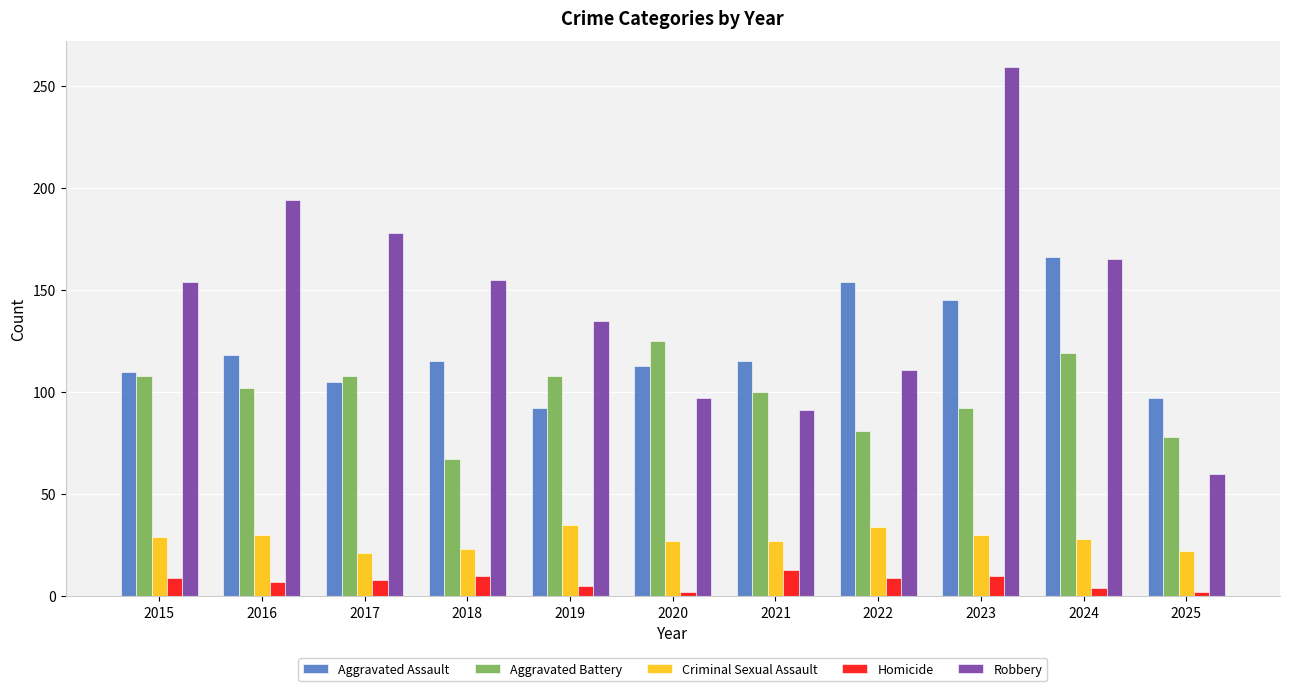

What is the difference between the highest and lowest values at 2015?

145